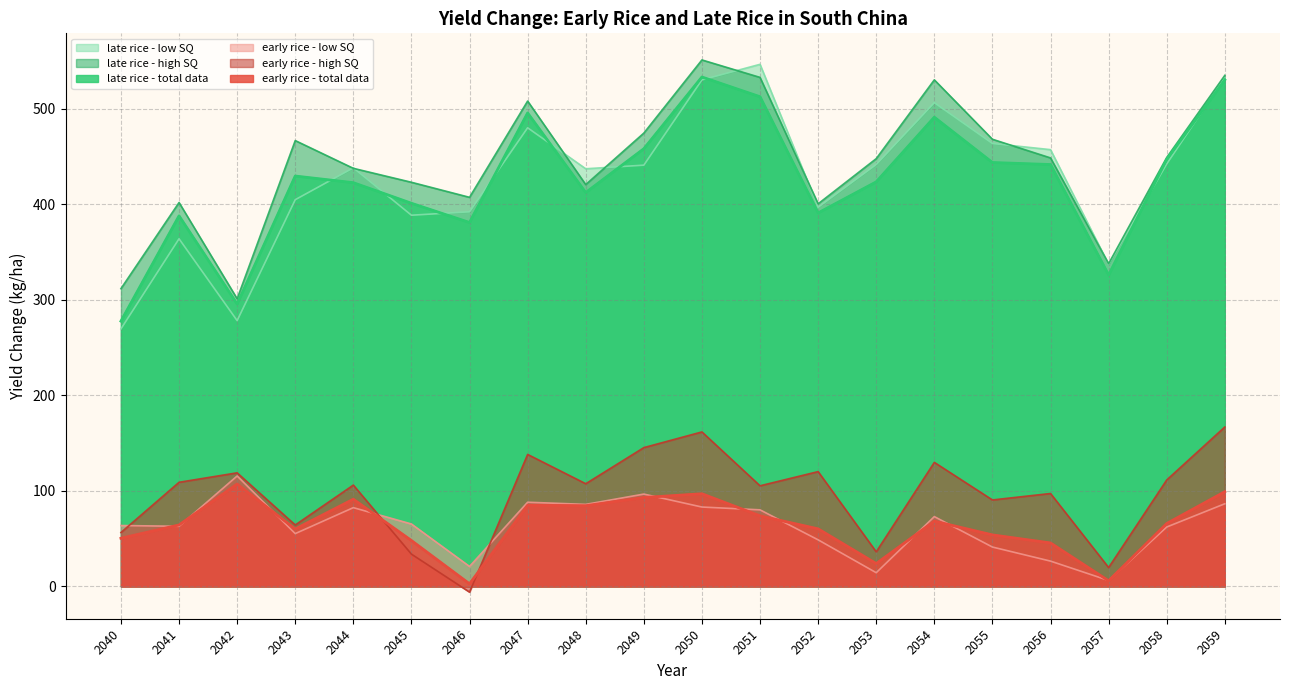

At which category is the sum across all series the highest?

2050